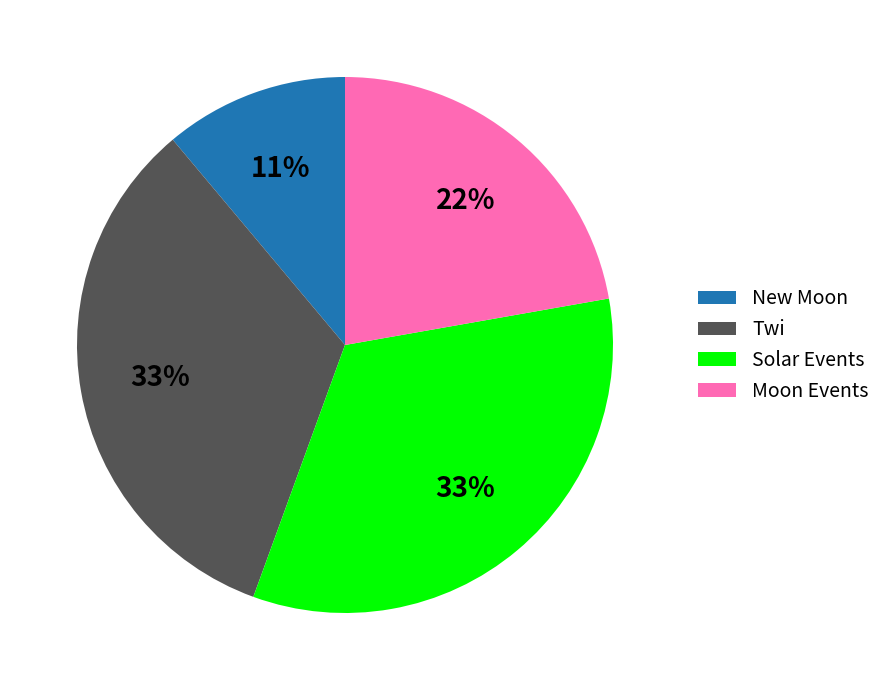

Combined, do Twi and Solar Events account for over 50%?

Yes